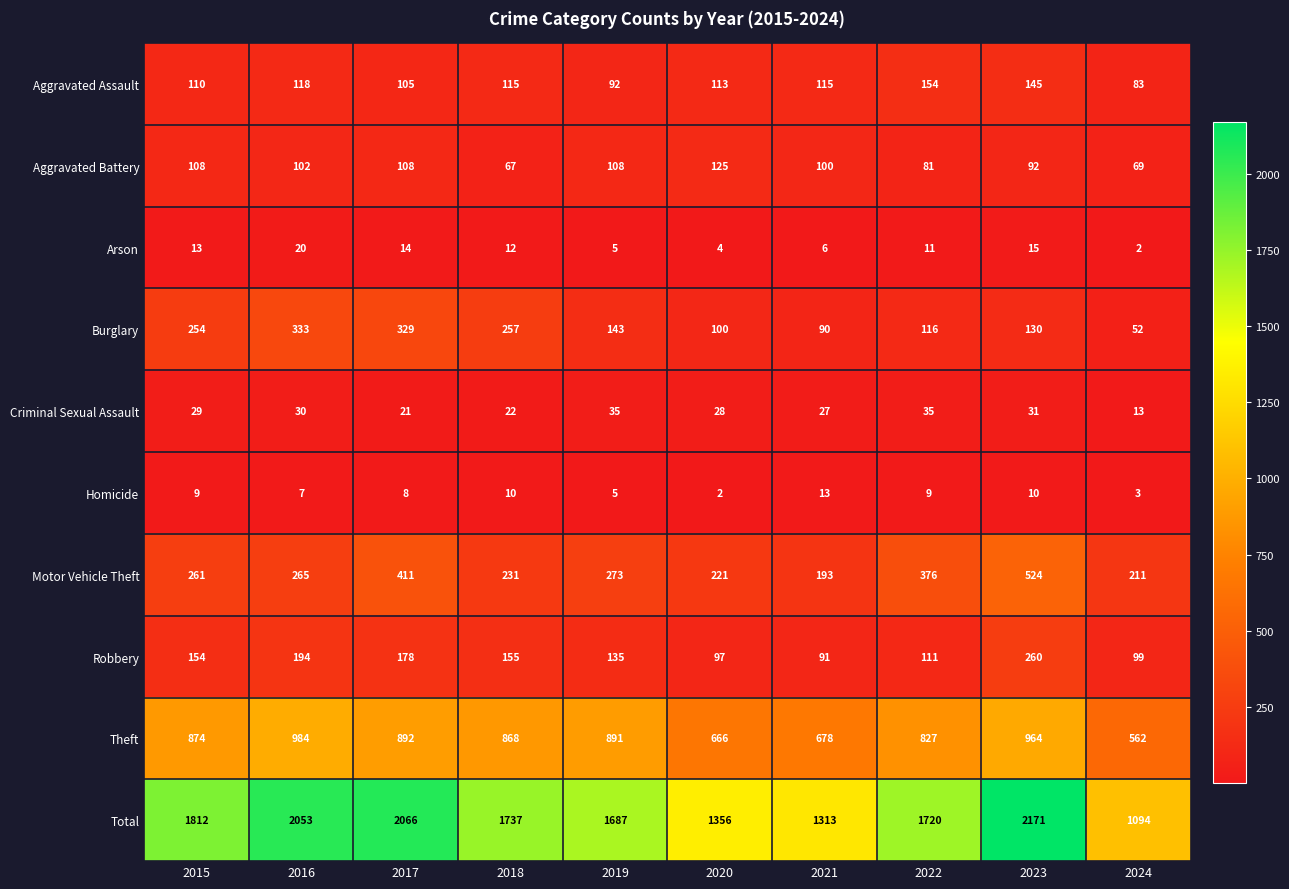

What is the approximate value of Homicide at 2022?

9